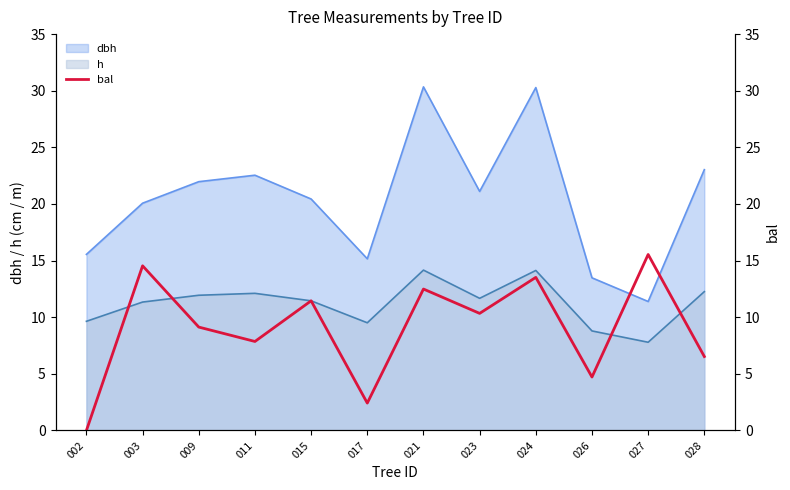

How many values are below 10?

6